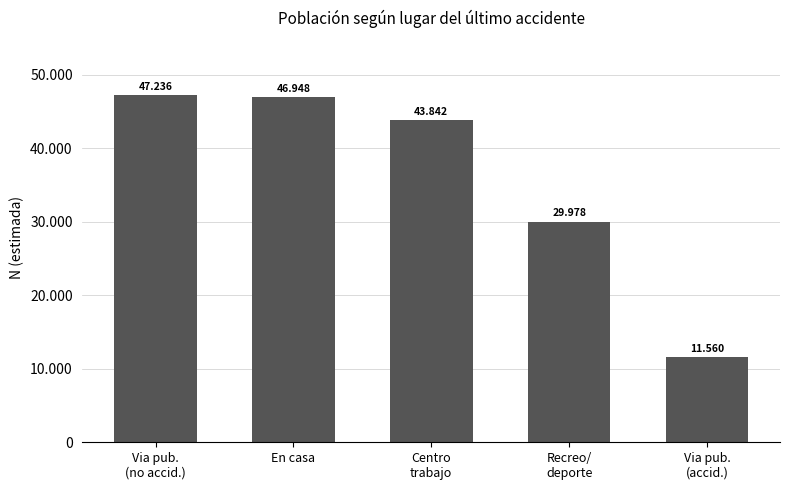

Does the chart contain stacked bars?

No